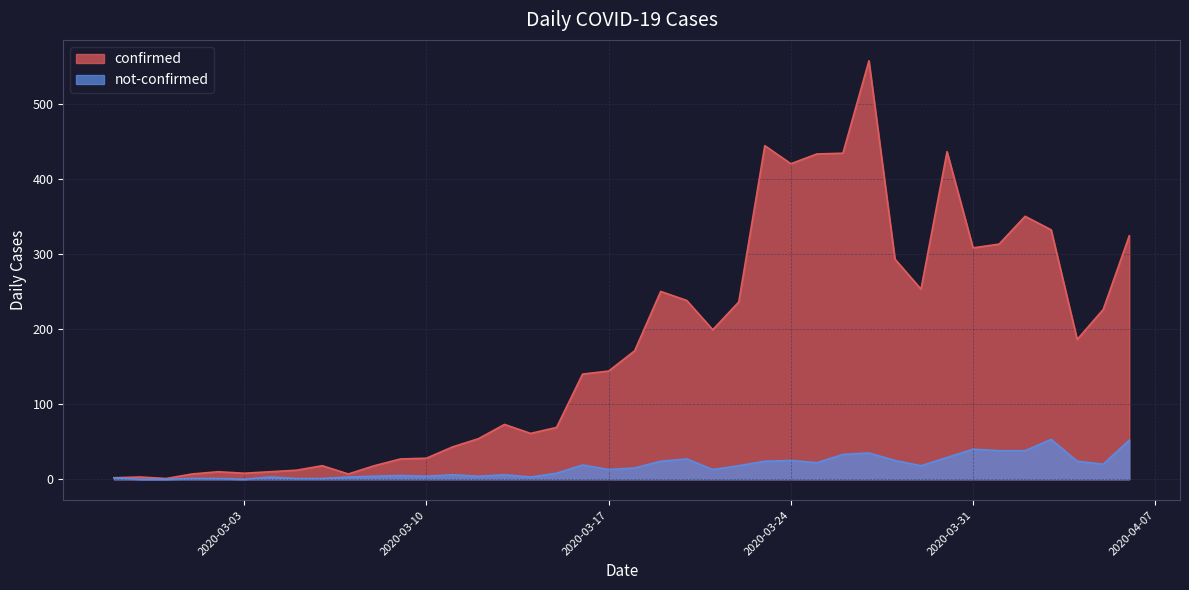

At which label does confirmed reach its peak?

2020-03-27